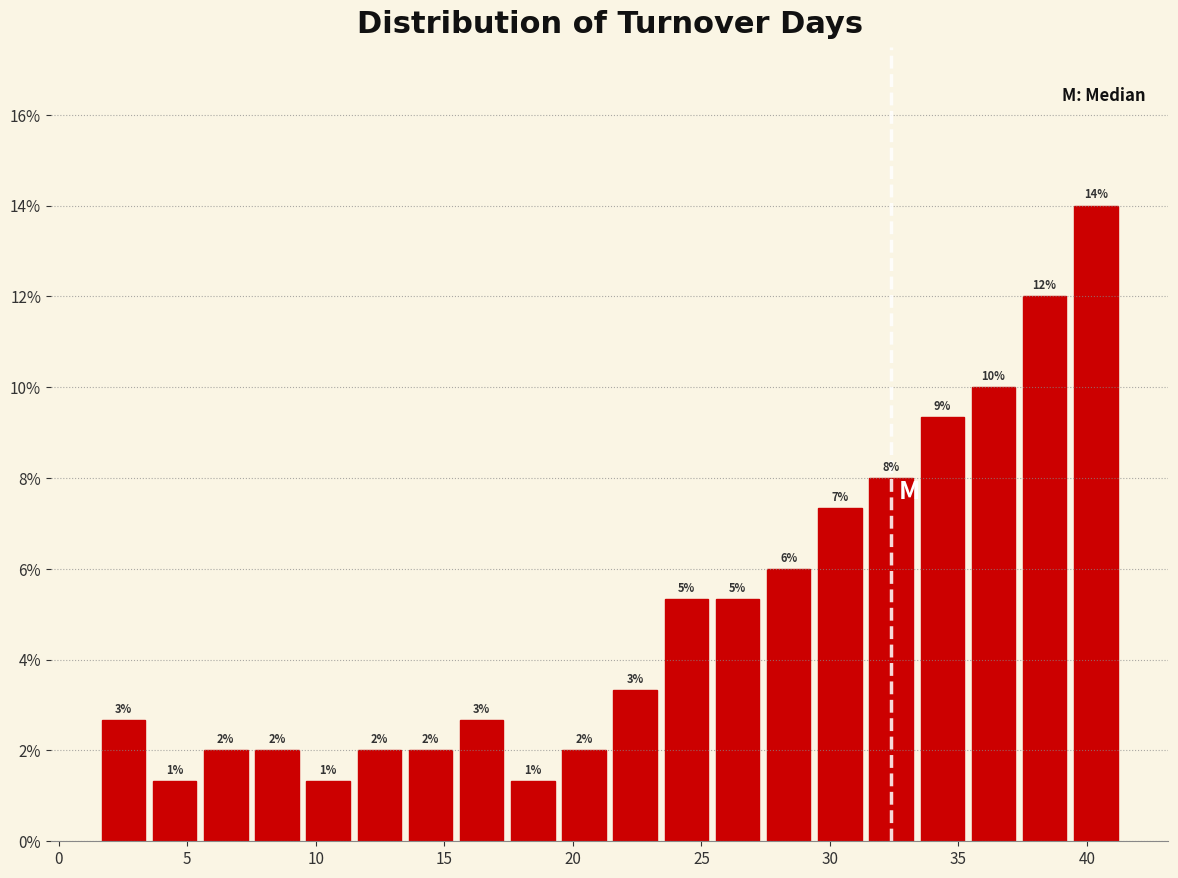

Read against the x-axis, roughly where is the centre of the tallest bar?

40.5